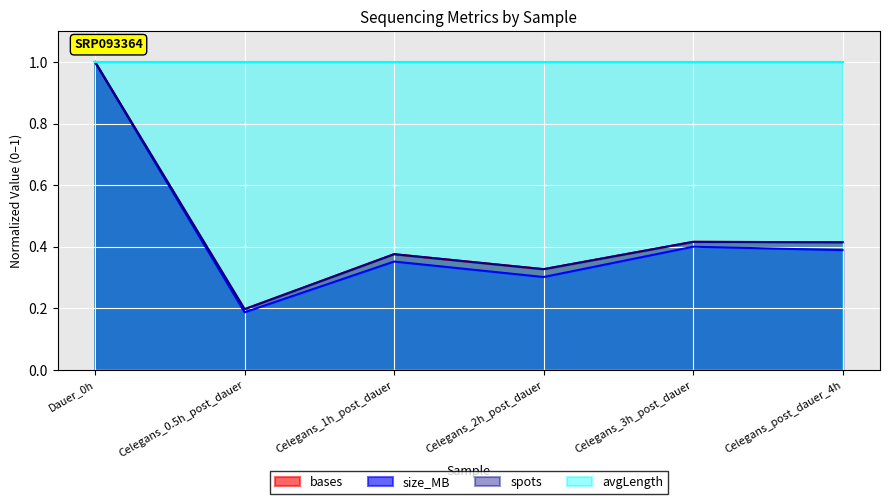

At which category is the sum across all series the highest?

Dauer_0h